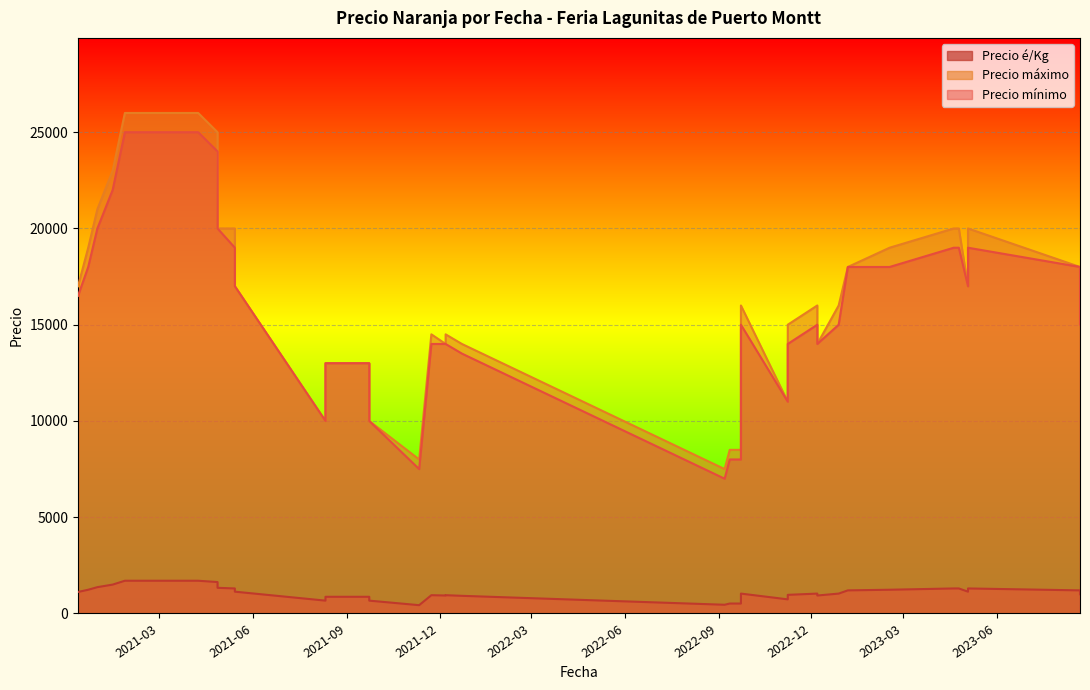

How many interior local peaks does the Precio mínimo series have?

10